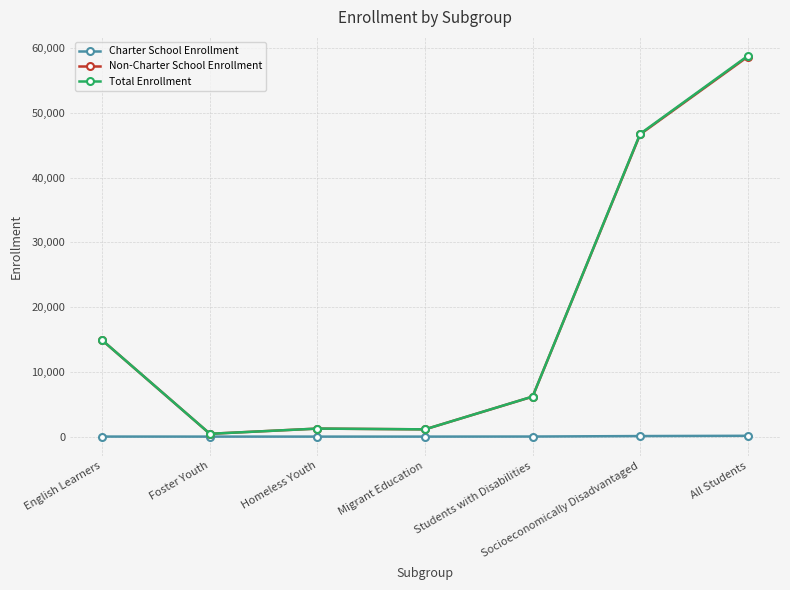

Which series changed the most between Homeless Youth and Socioeconomically Disadvantaged?

Total Enrollment